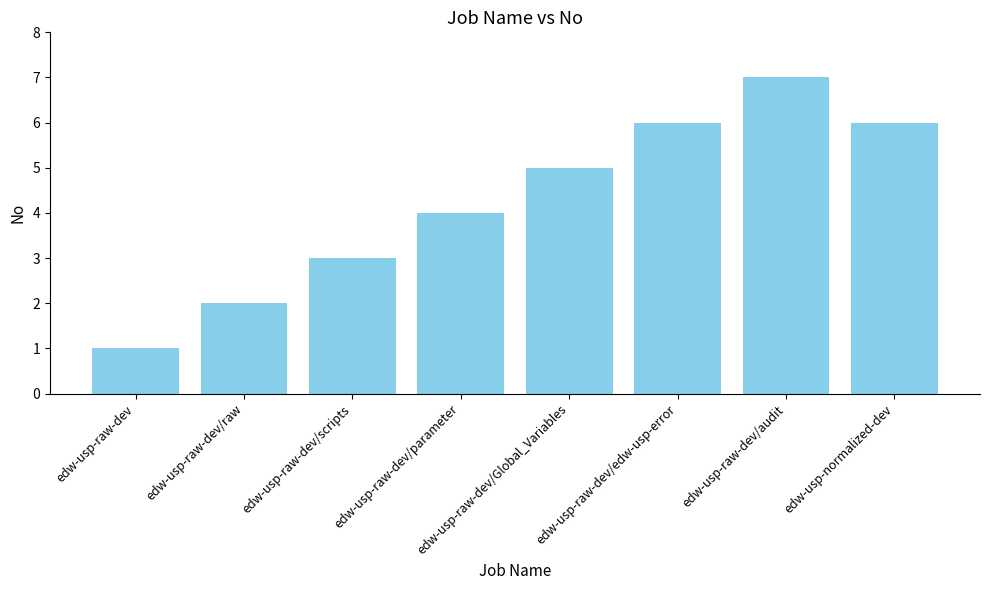

How many bars are there in total?

8